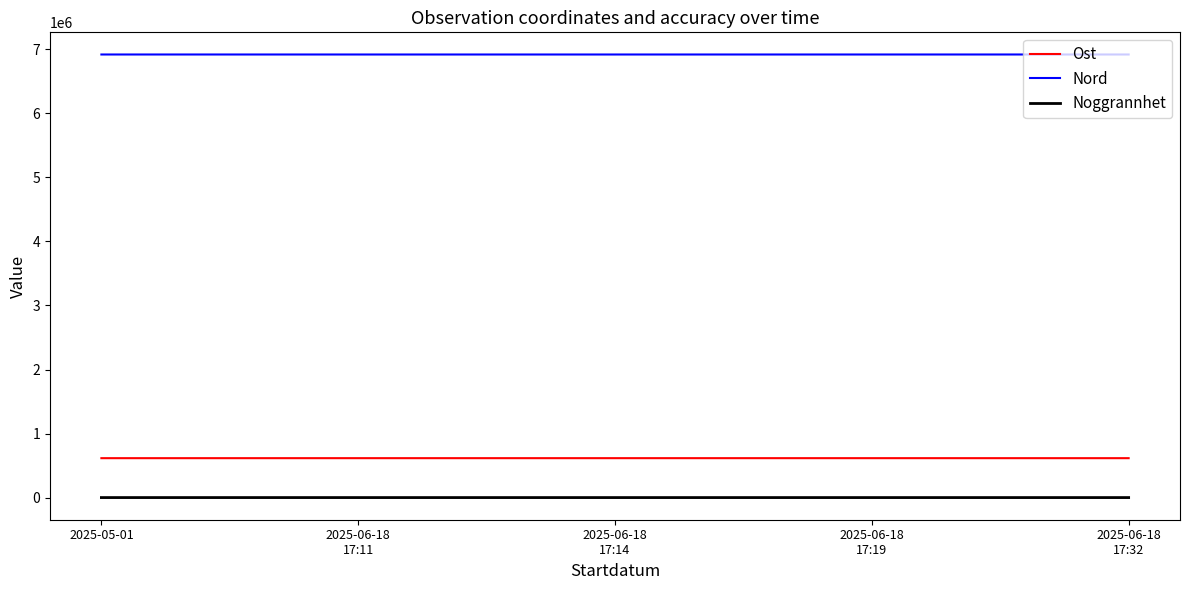

True or false: Nord and Ost intersect in this chart.

False